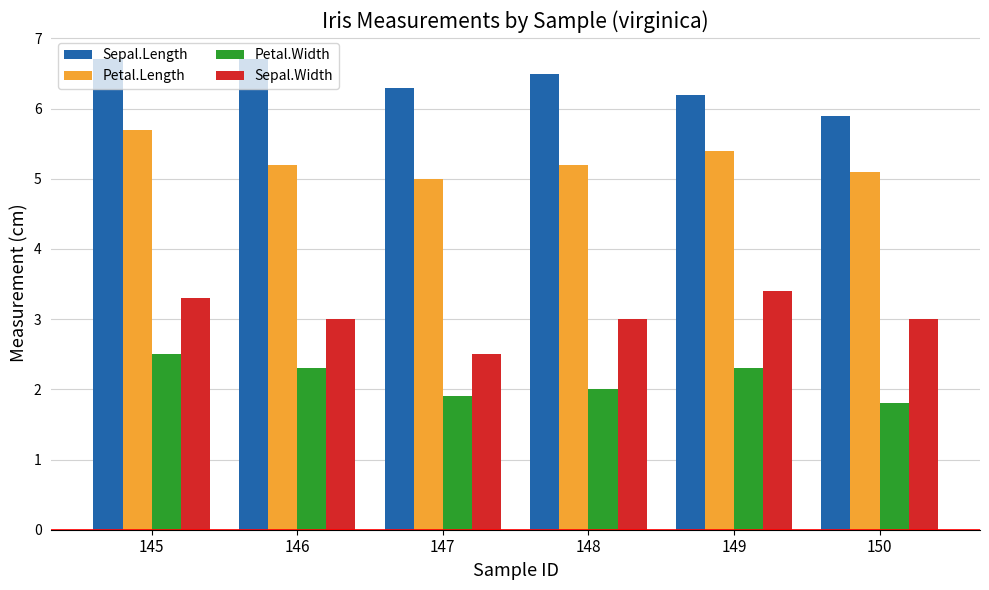

Where is Sepal.Width nearest to the value 2?

147